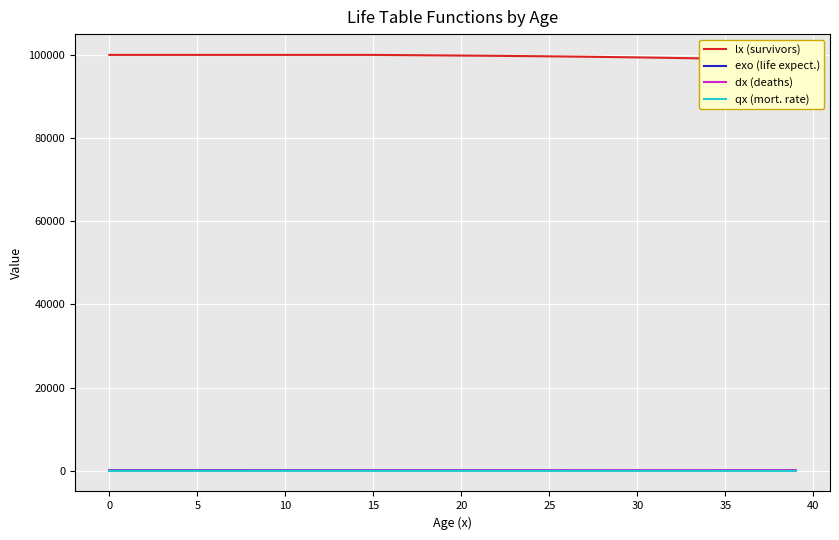

How many positive values does the qx (mort. rate) series have?

25